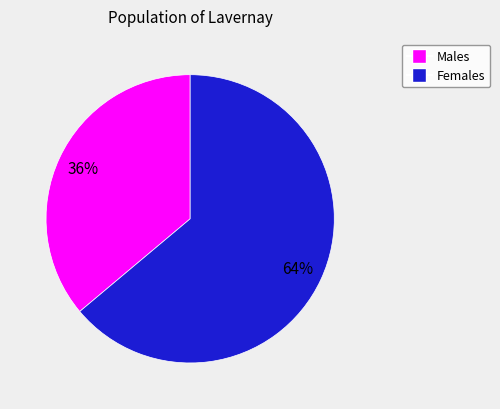

Is there a majority slice in this chart?

Yes